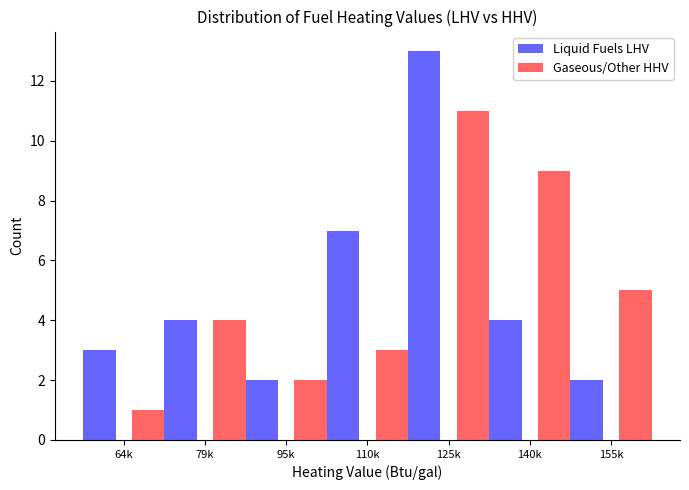

Reading left to right, transcribe all the data shown in this chart.

Liquid Fuels LHV: 64k=3	79k=4	95k=2	110k=7	125k=13	140k=4	155k=2
Gaseous/Other HHV: 64k=1	79k=4	95k=2	110k=3	125k=11	140k=9	155k=5